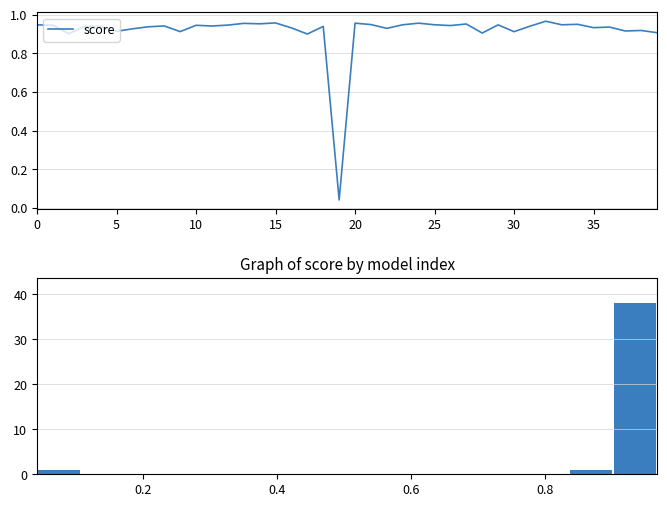

Does the chart contain any negative values?

No